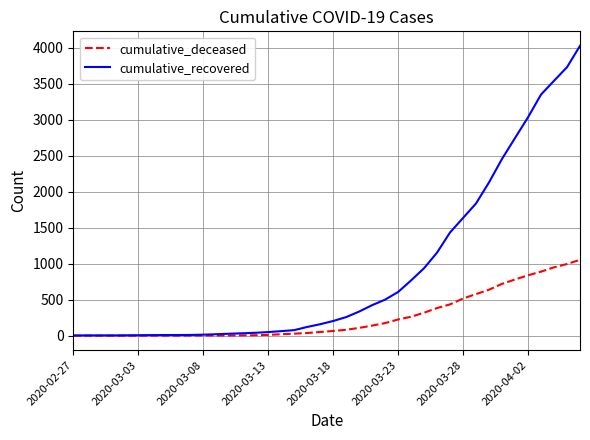

What is the maximum value shown in the chart?

4028